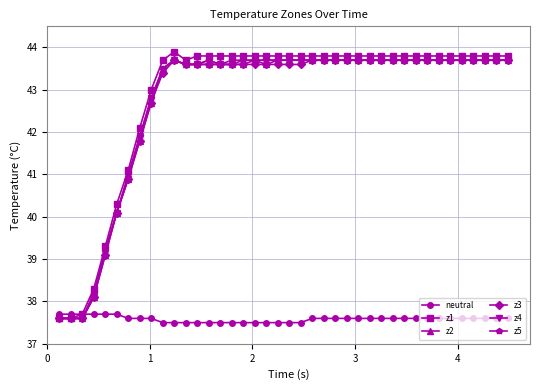

What is the highest value of the neutral series?

37.7